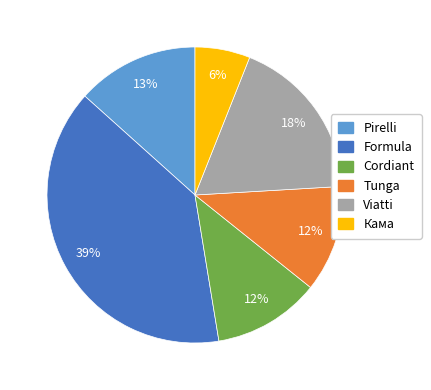

To the nearest percent, what is the difference between the largest and smallest slice percentages?

33%